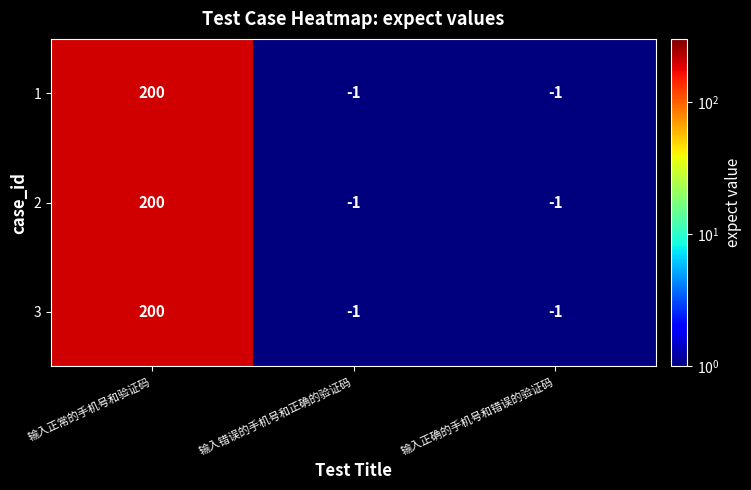

The value of 2 at 输入错误的手机号和正确的验证码 is -1. True or false?

True